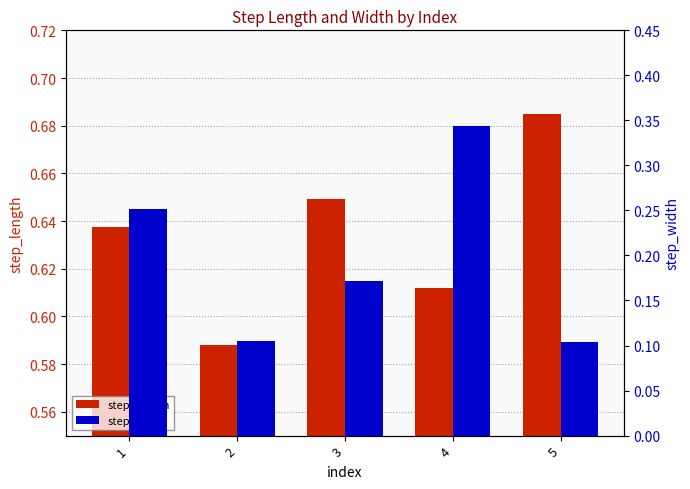

Is it true that step_length equals 0.2 at 5?

False